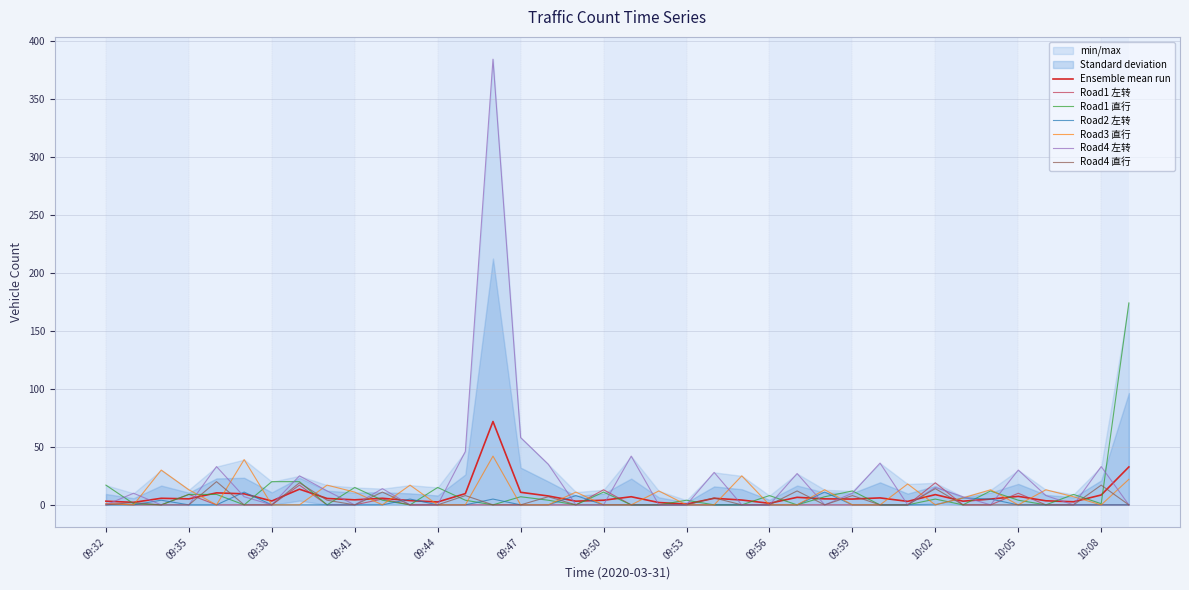

The value of Road1 直行 at 09:50 is 11.0. True or false?

True